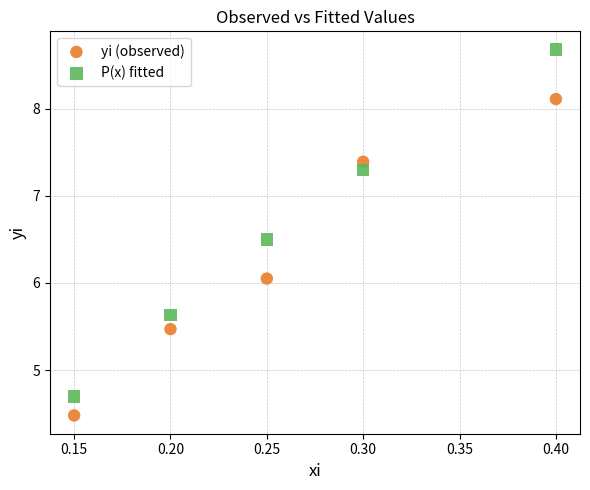

Across all data points, what is the range of Y values (max minus min)?

4.2